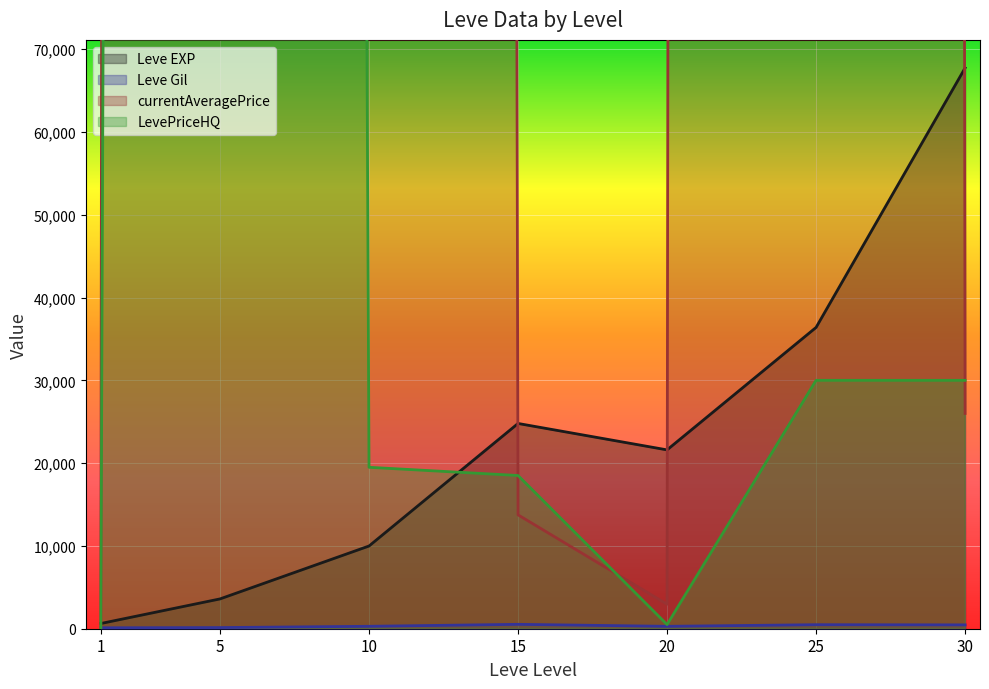

Is the value of Leve EXP at 1 greater than the value of currentAveragePrice at 15?

No